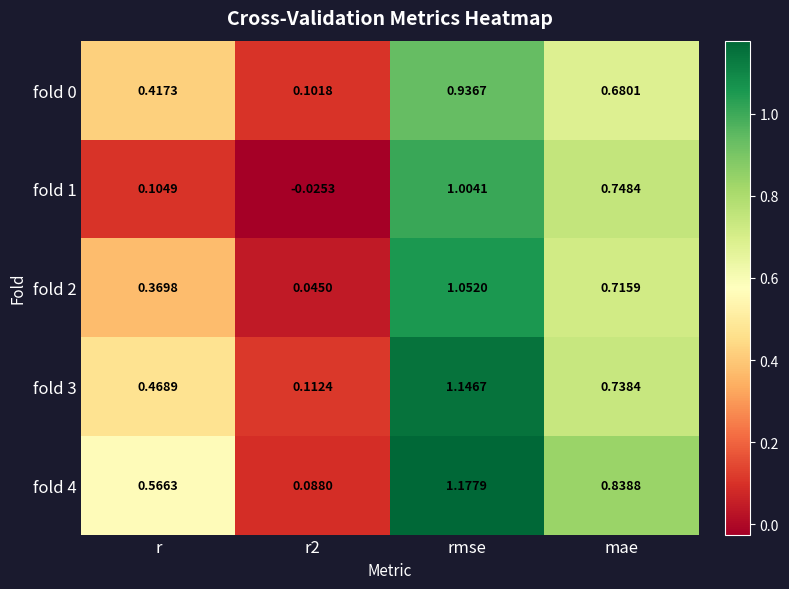

At which label does fold 1 first exceed 0?

r